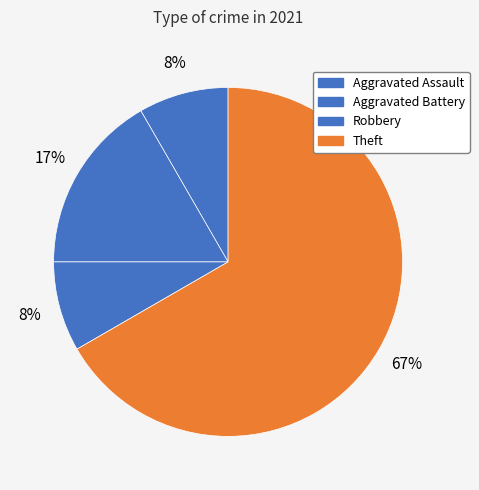

How many segments does this pie chart have?

4